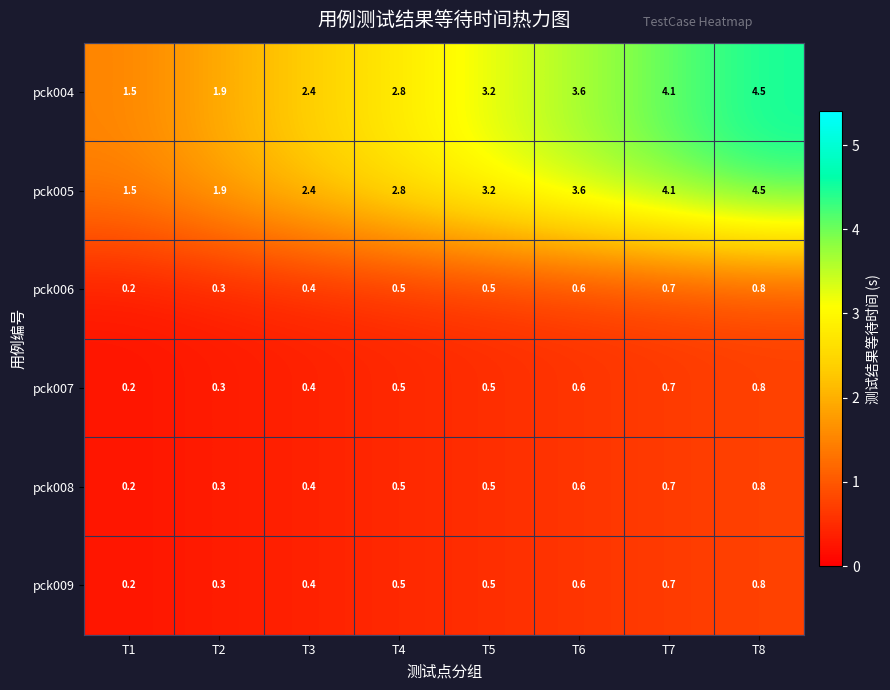

What is the total value across all series at T5?

8.4